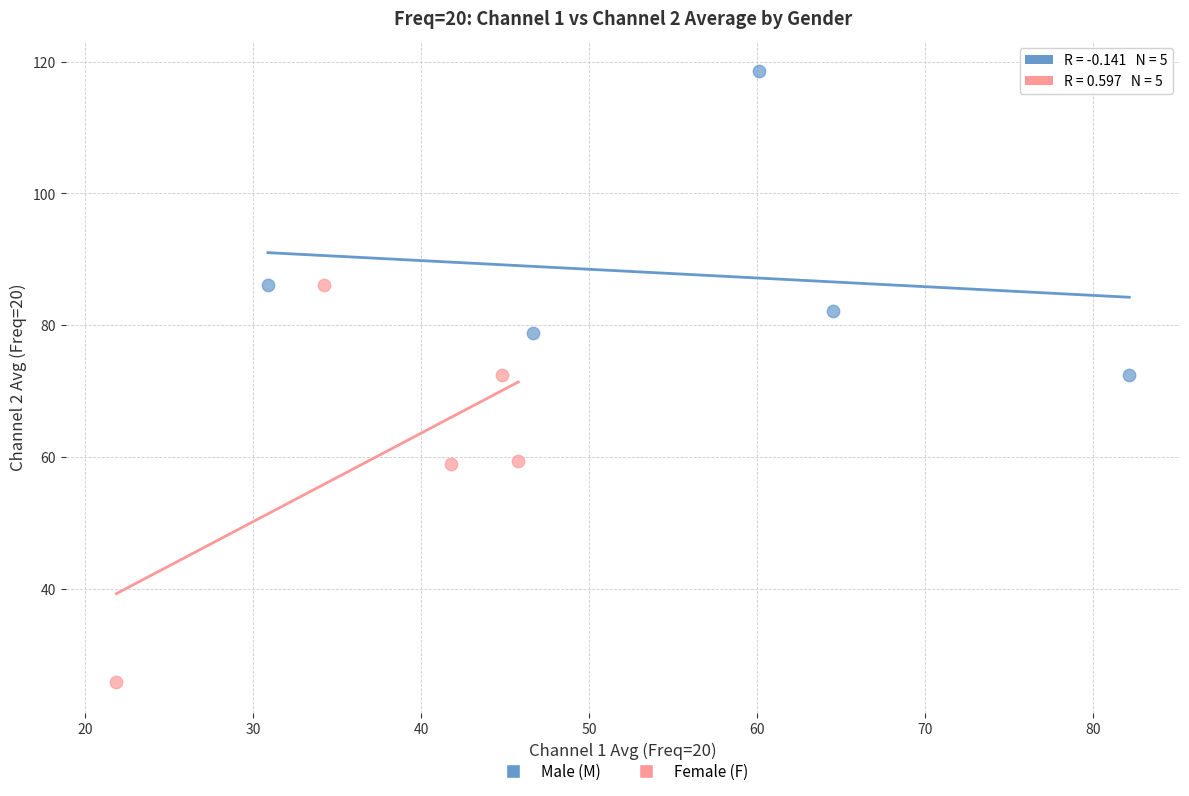

Which series reaches the maximum Y coordinate?

Male (M)